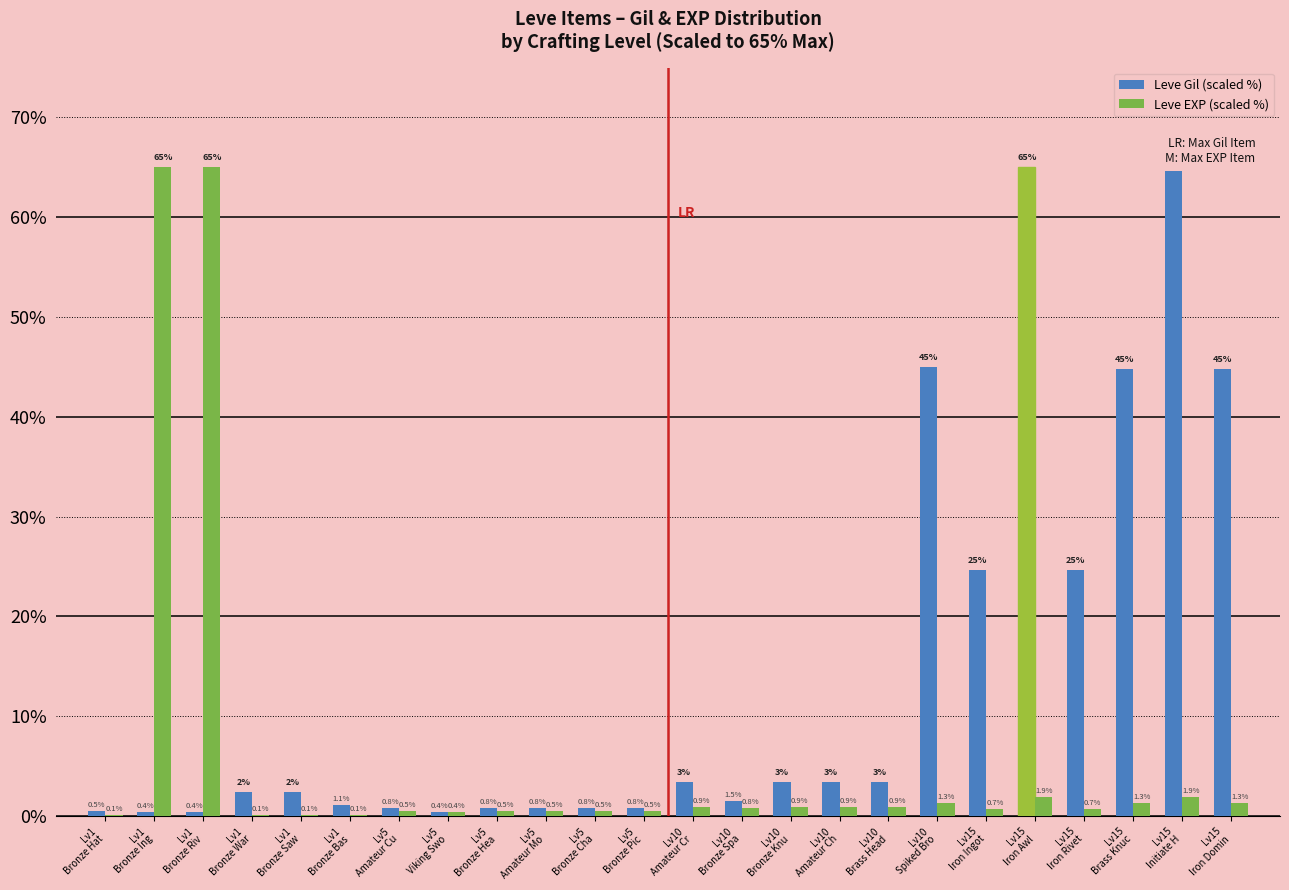

Which series has the largest total across all categories?

Leve Gil (scaled %)